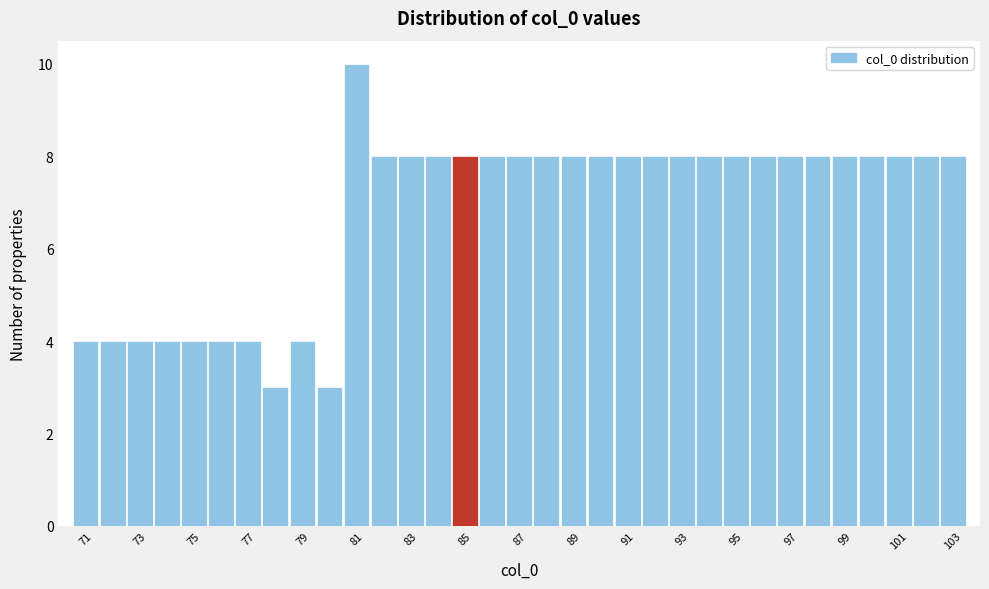

Reading left to right, transcribe this chart: for each bar, give the range it covers on the x-axis and its height. Neither the bar edges nor the heights are printed on the chart, so give them approximately, as read against the axes.

70.5 to 71.5: 4
71.5 to 72.5: 4
72.5 to 73.5: 4
73.5 to 74.5: 4
74.5 to 75.5: 4
75.5 to 76.5: 4
76.5 to 77.5: 4
77.5 to 78.5: 3
78.5 to 79.5: 4
79.5 to 80.5: 3
80.5 to 81.5: 10
81.5 to 82.5: 8
82.5 to 83.5: 8
83.5 to 84.5: 8
84.5 to 85.5: 8
85.5 to 86.5: 8
86.5 to 87.5: 8
87.5 to 88.5: 8
88.5 to 89.5: 8
89.5 to 90.5: 8
90.5 to 91.5: 8
91.5 to 92.5: 8
92.5 to 93.5: 8
93.5 to 94.5: 8
94.5 to 95.5: 8
95.5 to 96.5: 8
96.5 to 97.5: 8
97.5 to 98.5: 8
98.5 to 99.5: 8
99.5 to 100.5: 8
100.5 to 101.5: 8
101.5 to 102.5: 8
102.5 to 103.5: 8